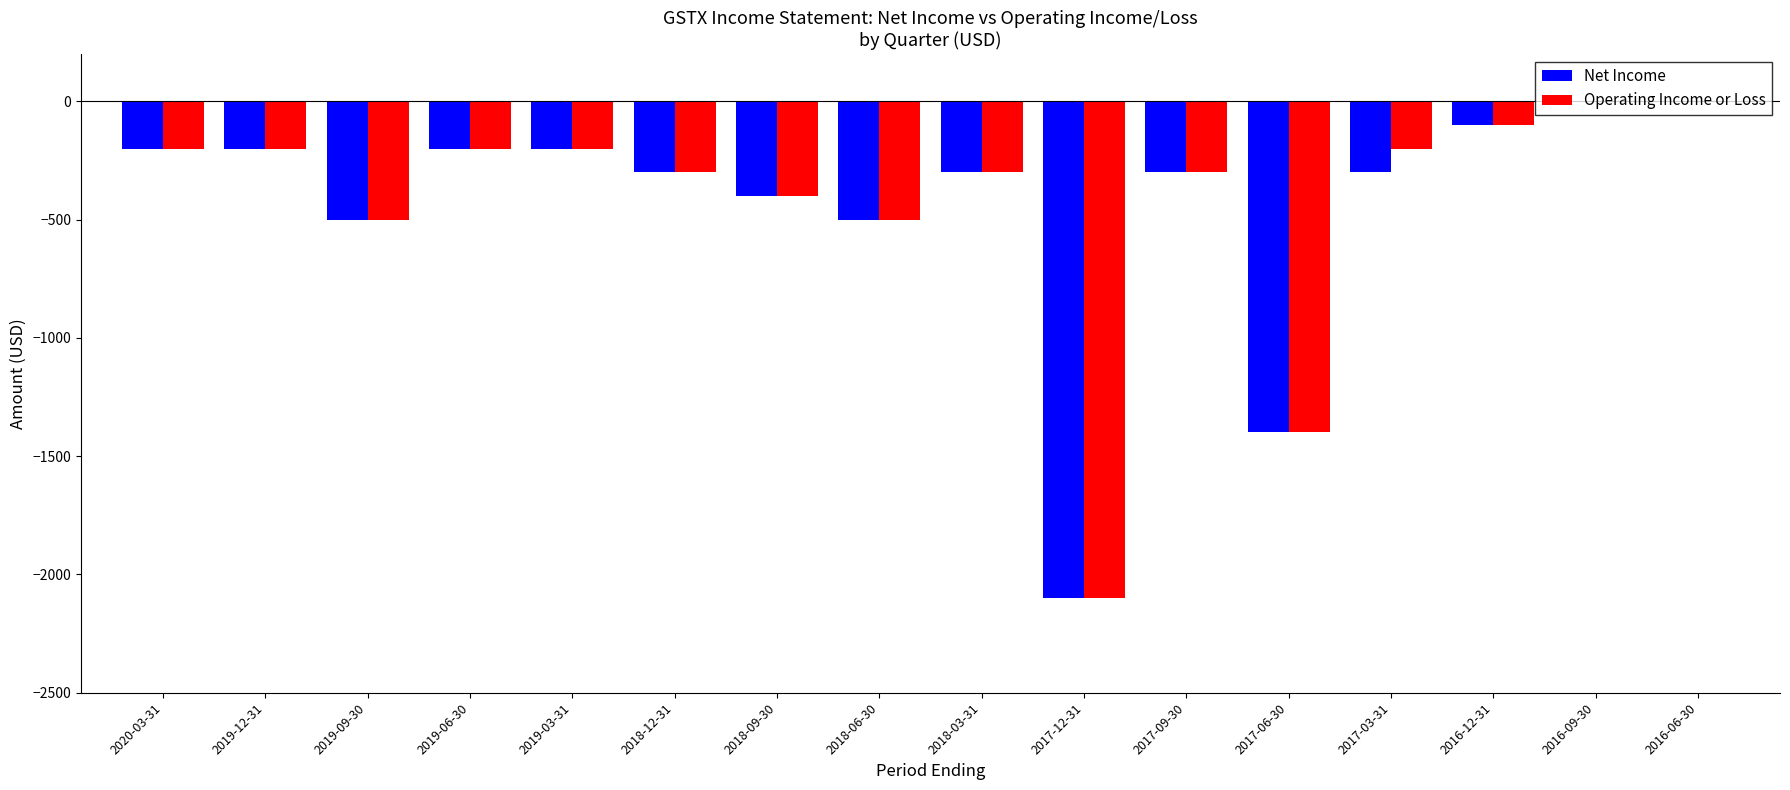

What is the sum of all Operating Income or Loss values?

-6900